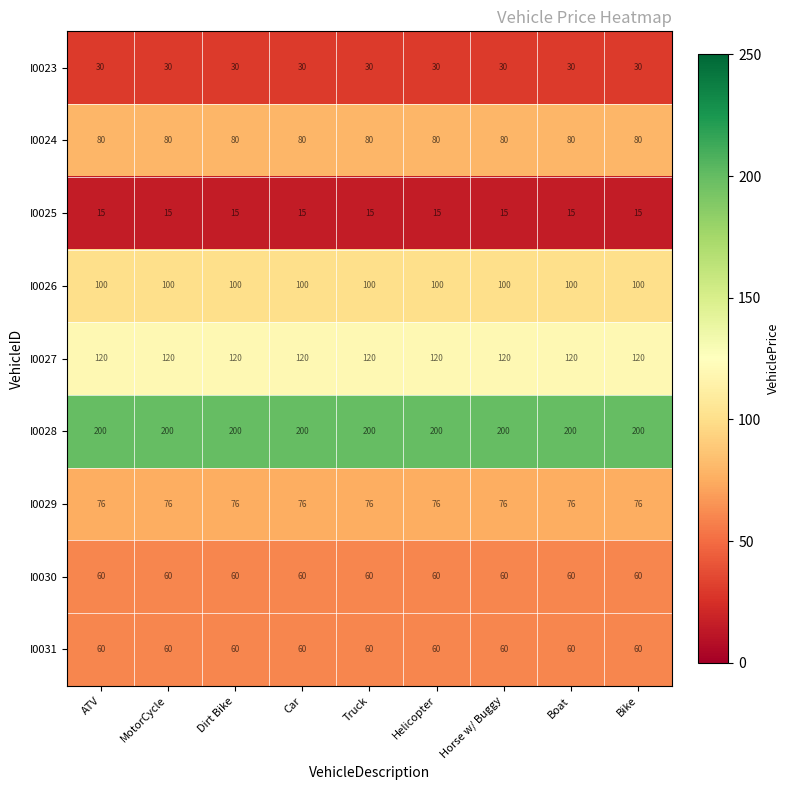

What is the spread (max minus min) of values at Truck?

185